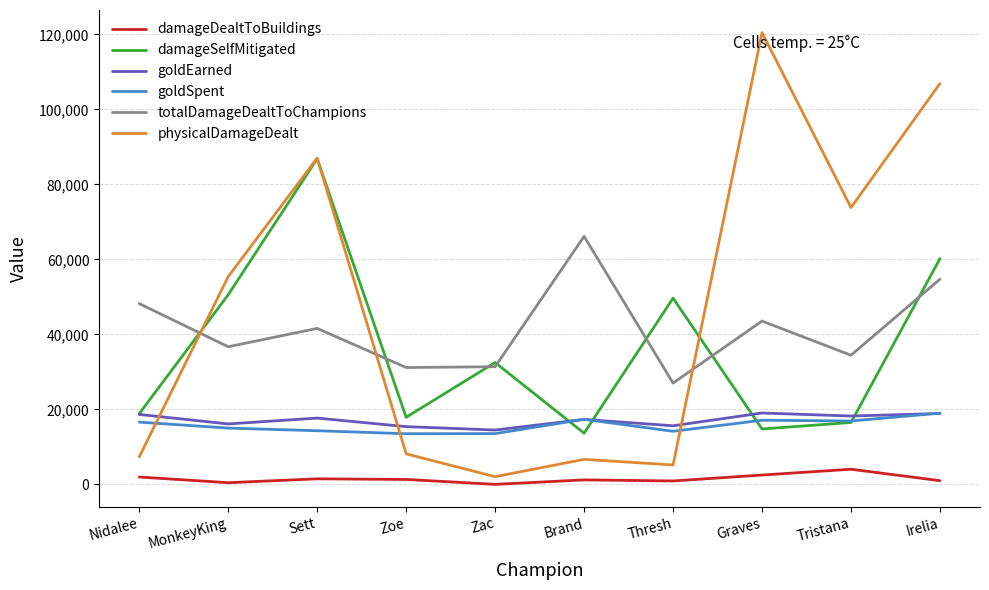

Is it true that totalDamageDealtToChampions equals 53052 at Zoe?

False